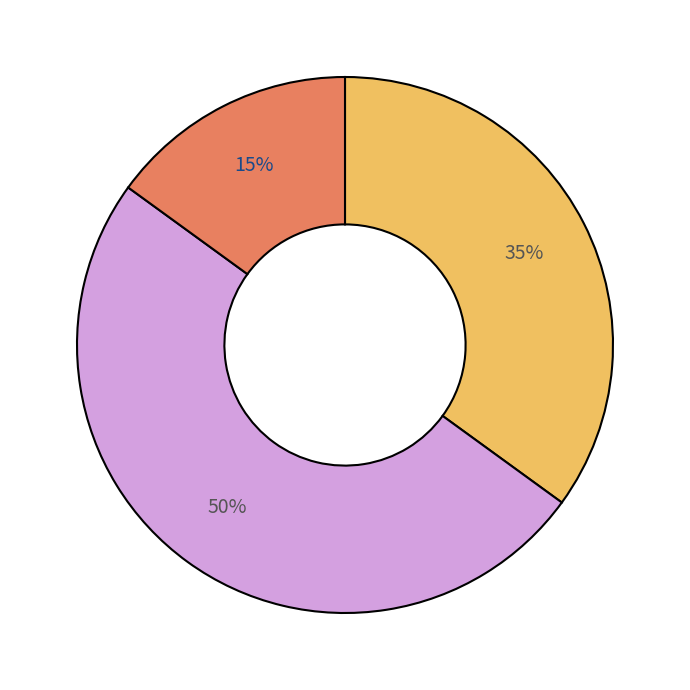

How many slices are in this pie chart?

3